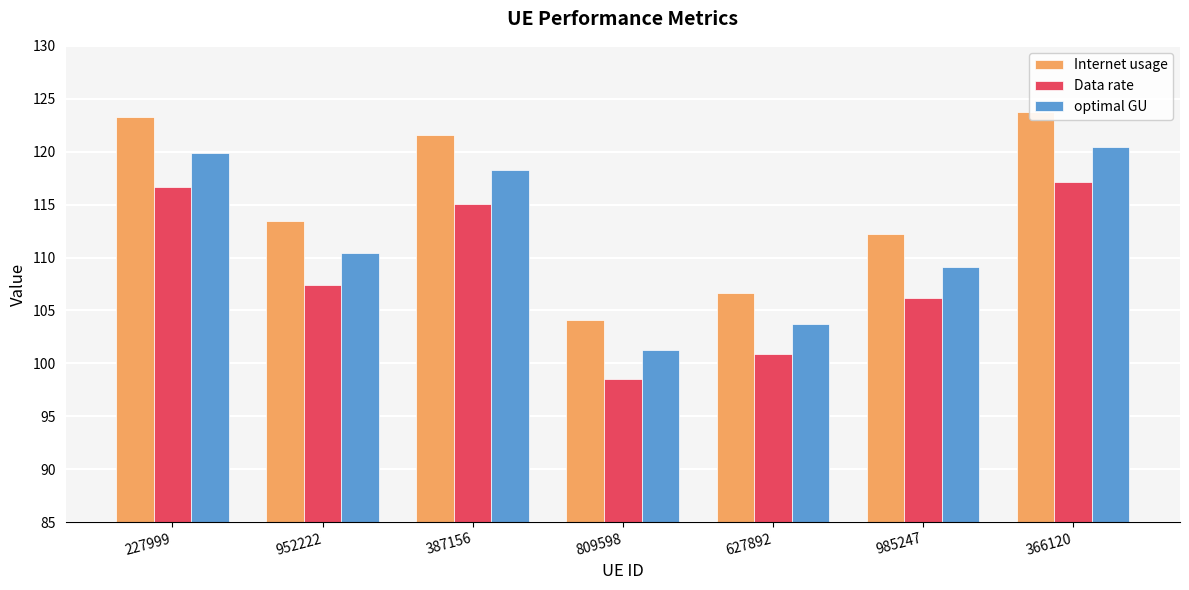

What is the total value across all series at 952222?

331.2